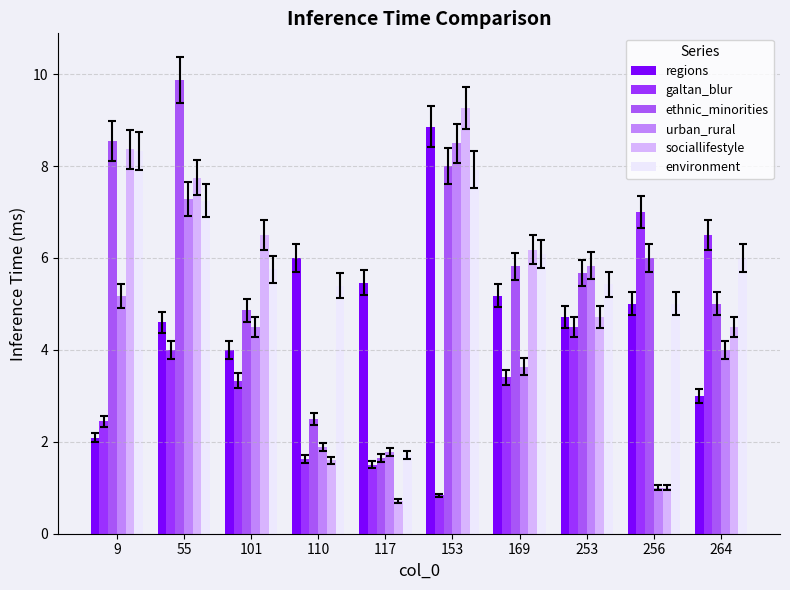

Is it true that environment equals 2.5 at 117?

False